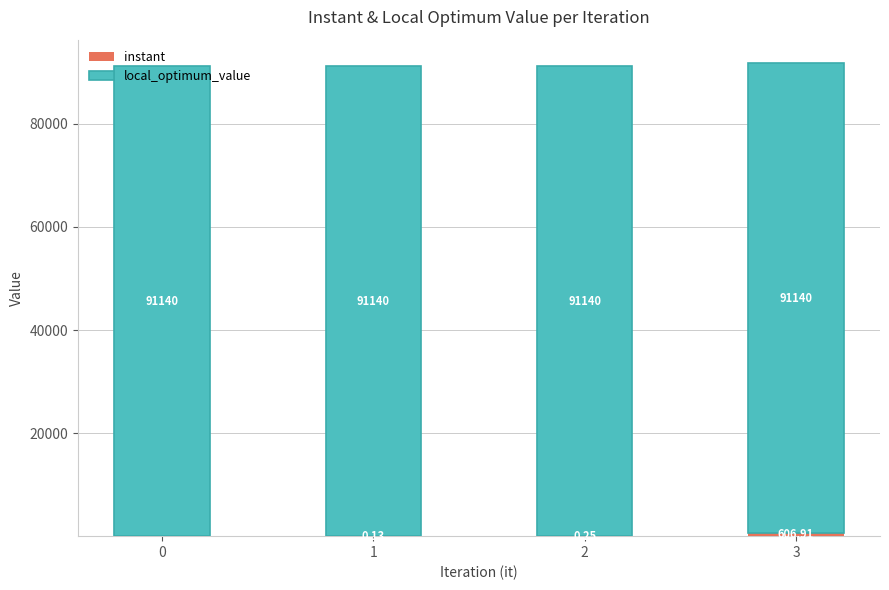

At which category is the sum across all series the highest?

3